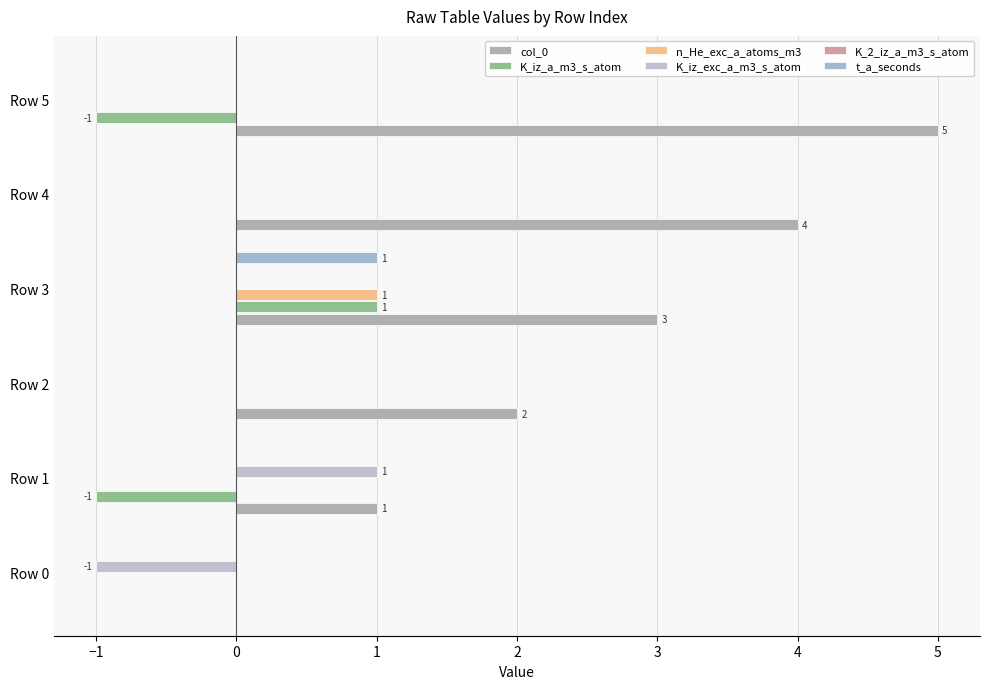

How many bars are there in each group?

6